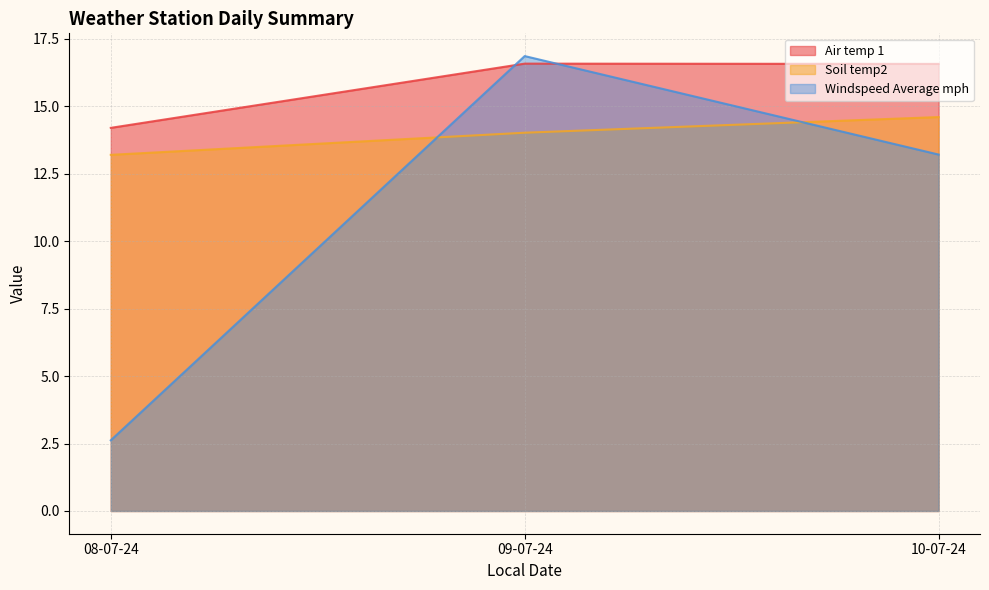

At how many categories does at least one series exceed 14?

3